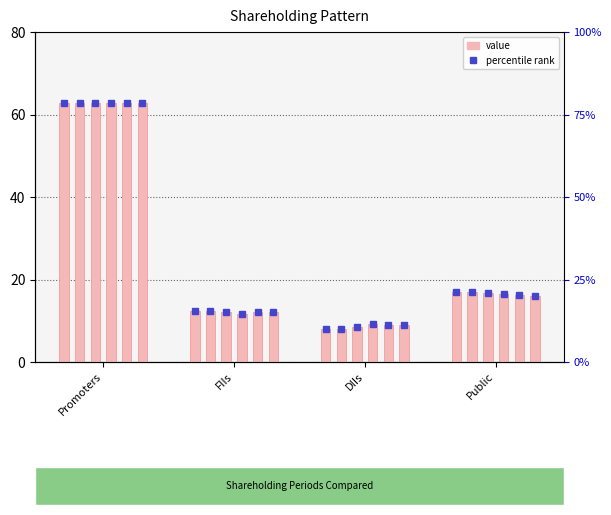

Rank the series at Public from lowest to highest value.

Dec 2022, Sep 2022, Jun 2022, Mar 2022, Sep 2021, Dec 2021